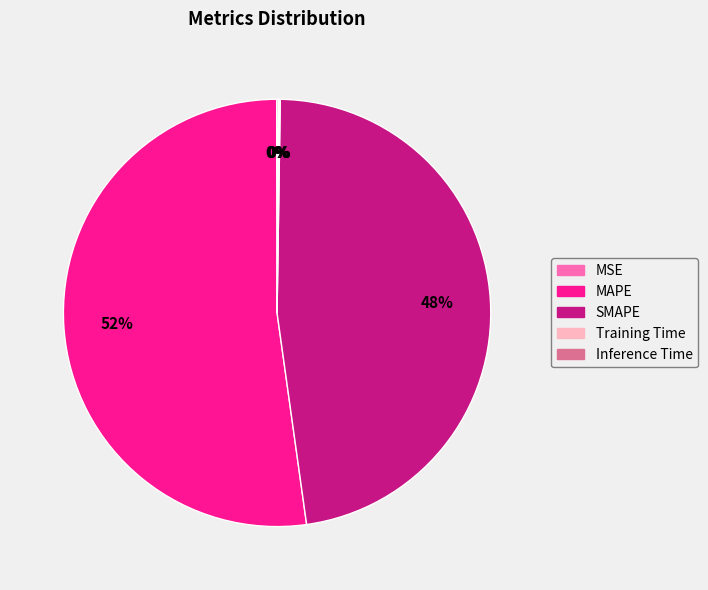

The SMAPE slice represents 48% of the pie. True or false?

True